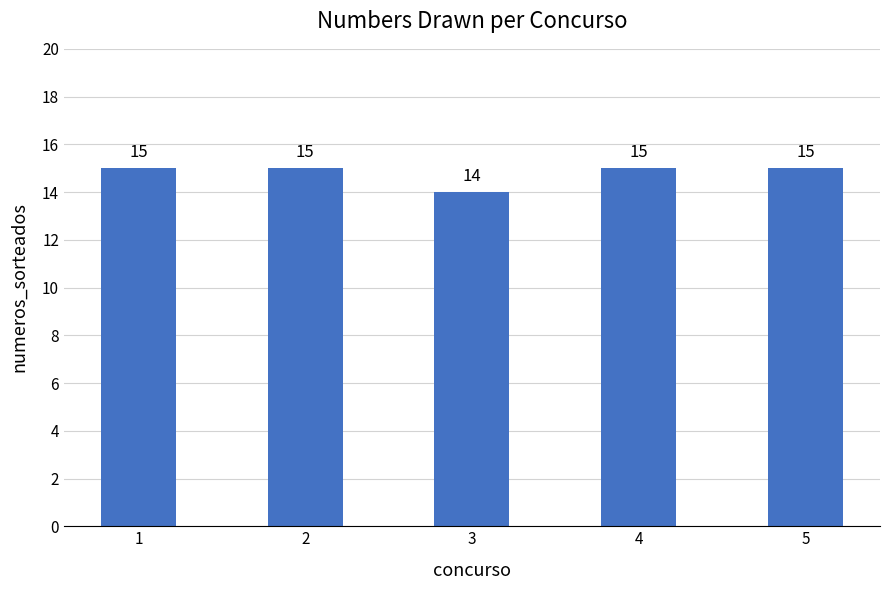

What is the ratio of the value at 4 to the value at 3?

1.1